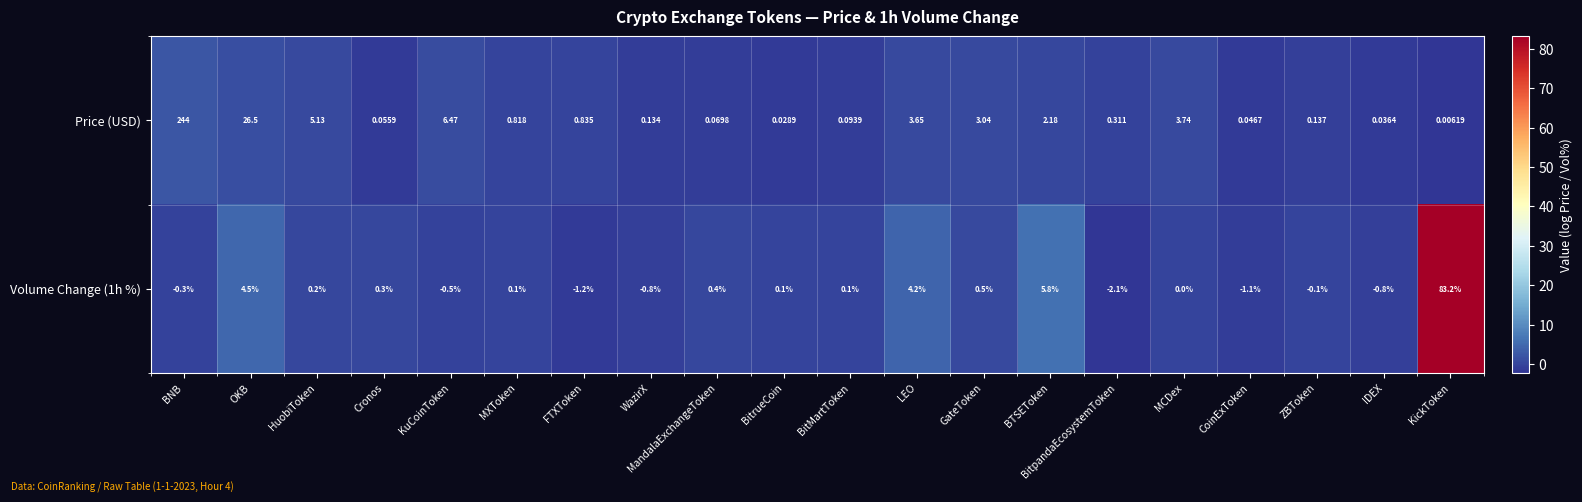

Which category has the highest value across all series?

BNB